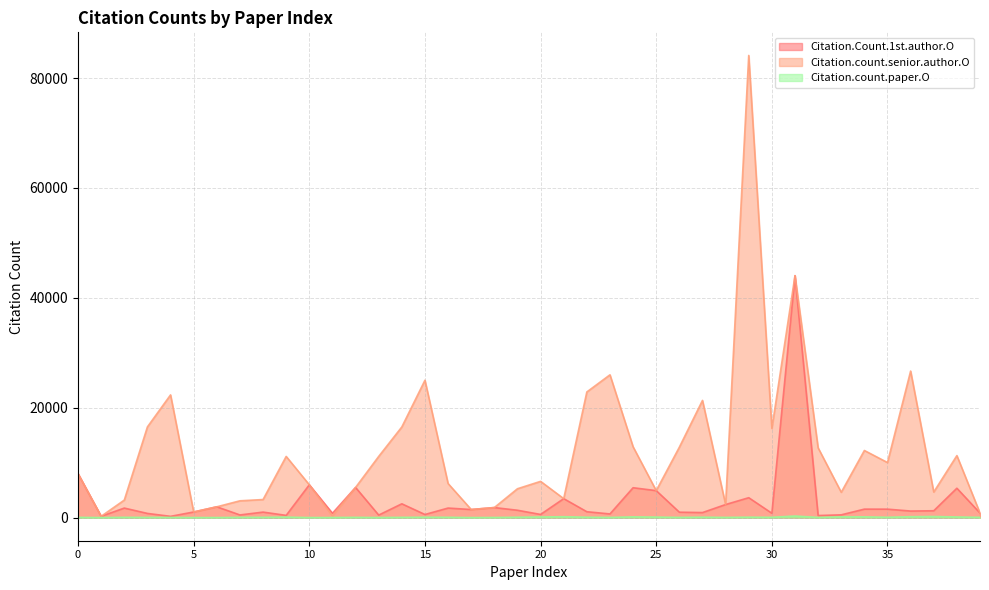

Where does the Citation.count.senior.author.O series first go above 8005?

3